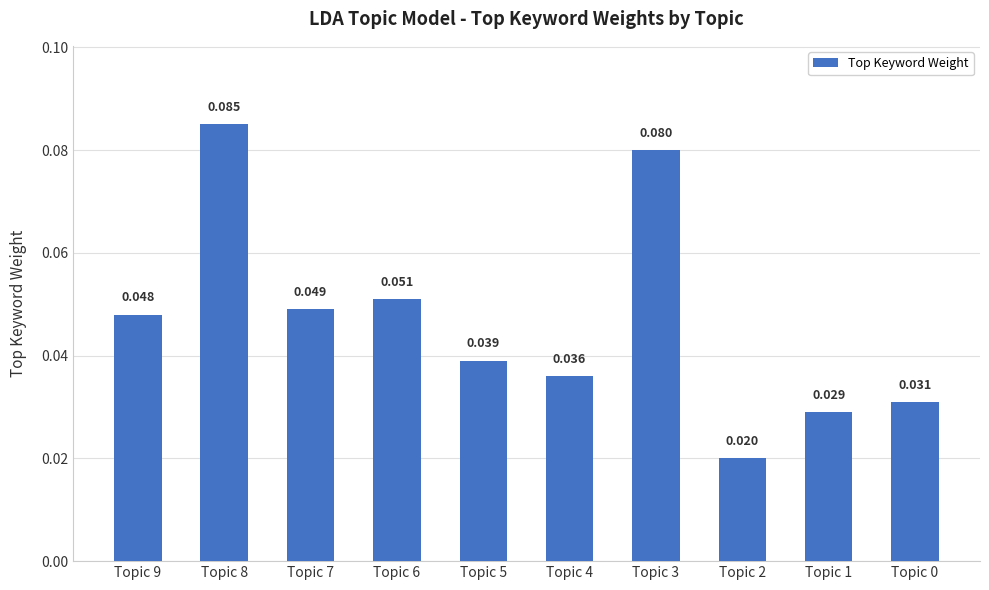

Which category has the lowest value across all series?

Topic 2